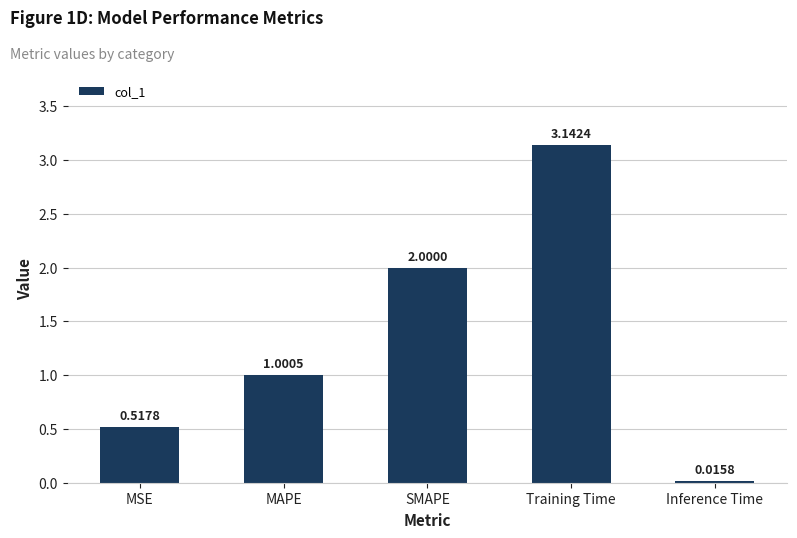

At which label is the value closest to 1?

MAPE